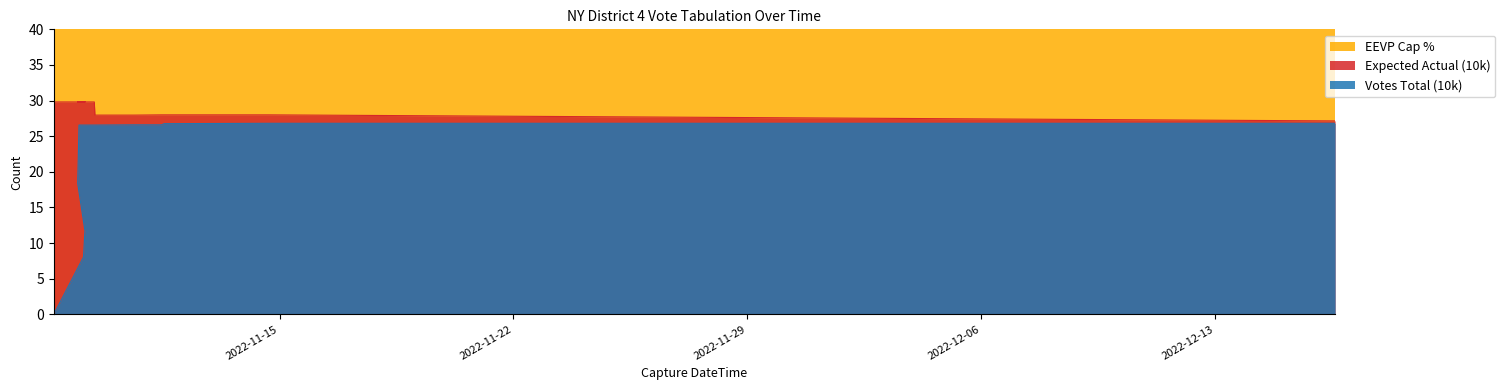

Does the chart have visible grid lines?

No